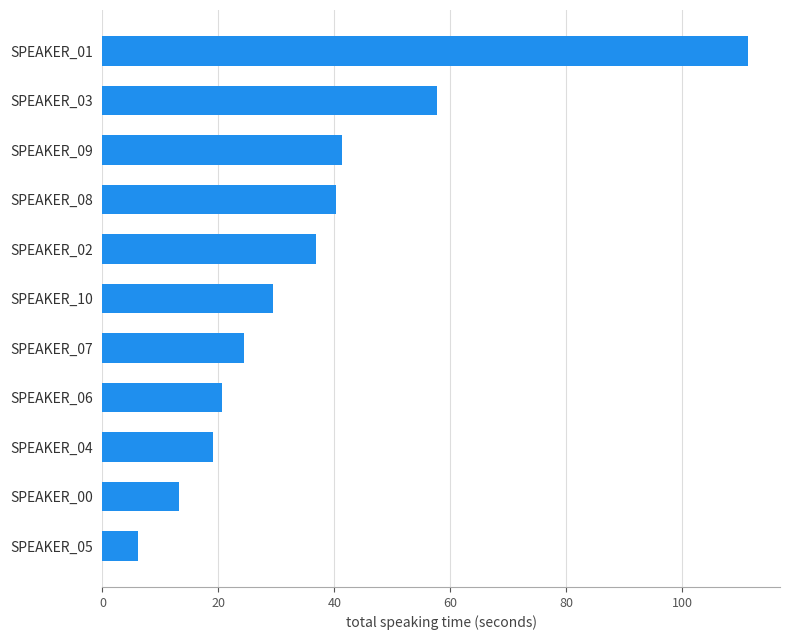

At which label is the value closest to 58?

SPEAKER_03